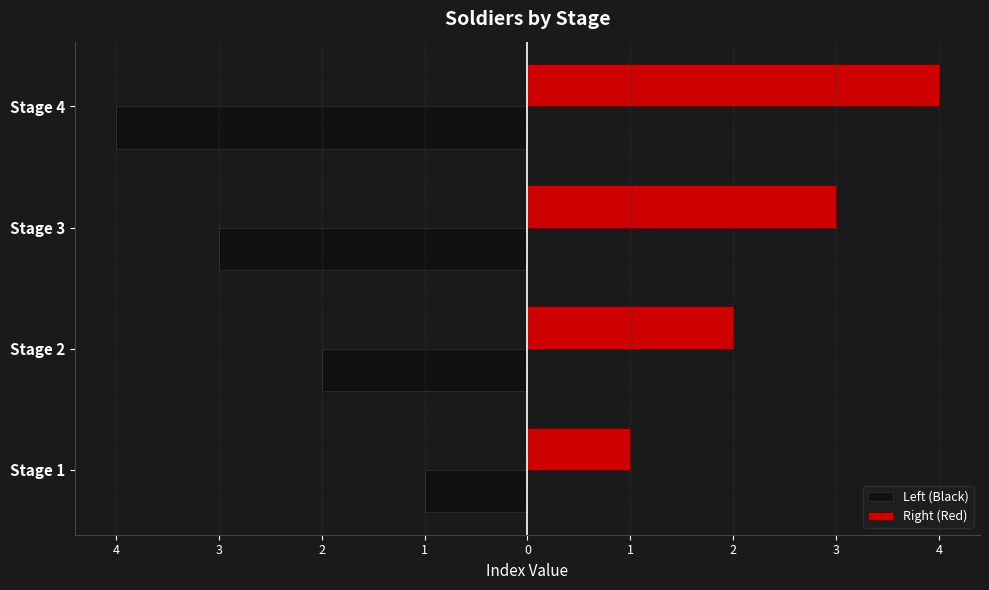

Rank the series by their average value, from highest to lowest.

Right (Red), Left (Black)